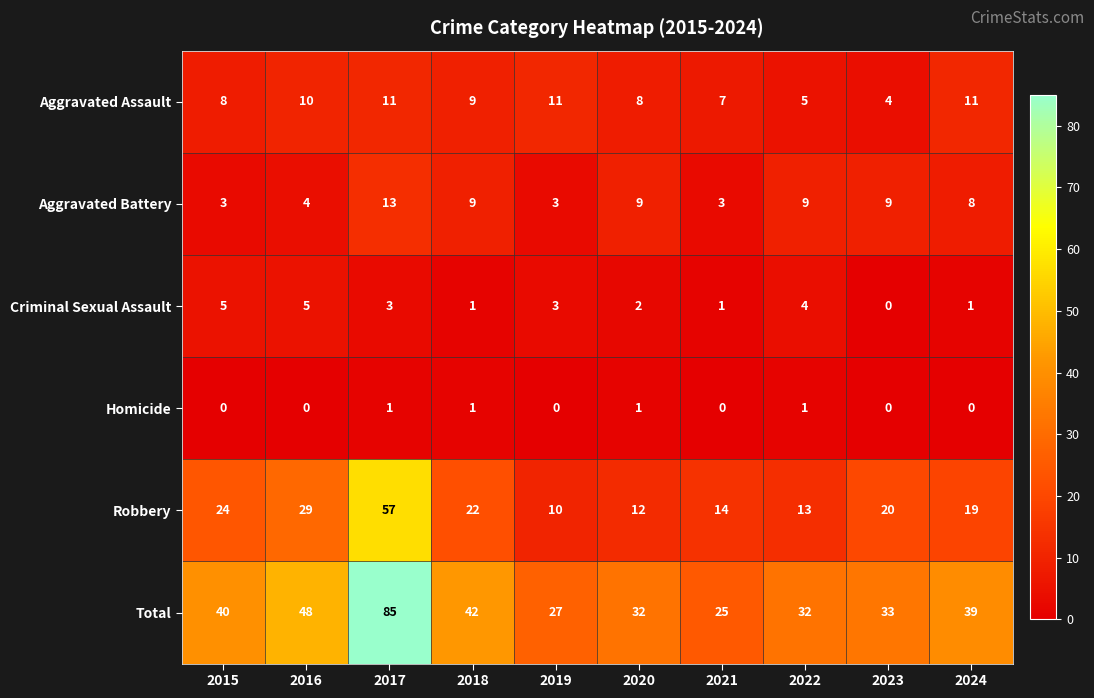

Where is Criminal Sexual Assault nearest to the value 2?

2020